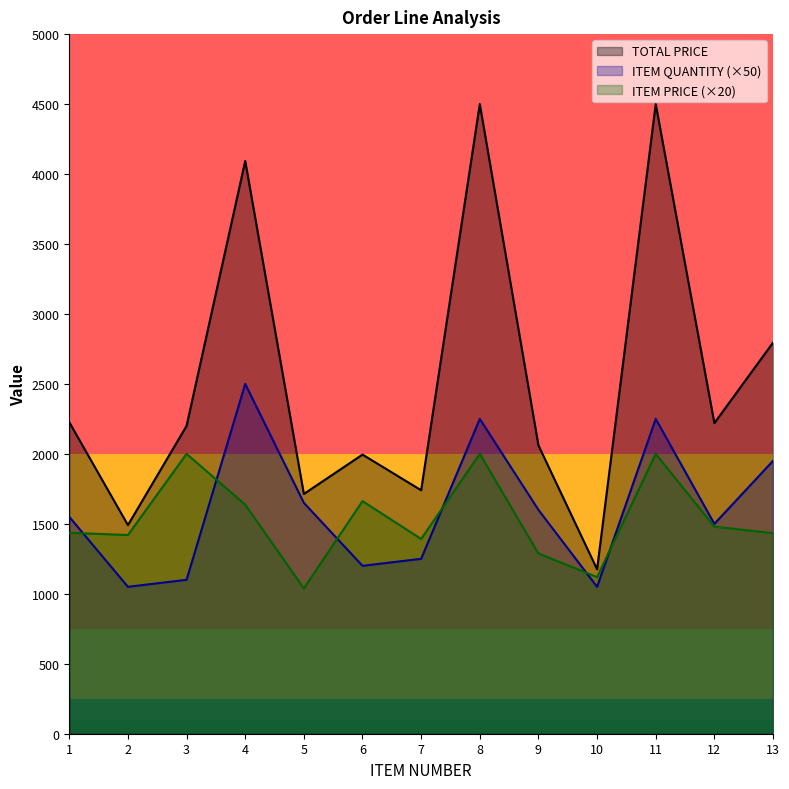

What is the sum of all TOTAL PRICE values?

32709.8